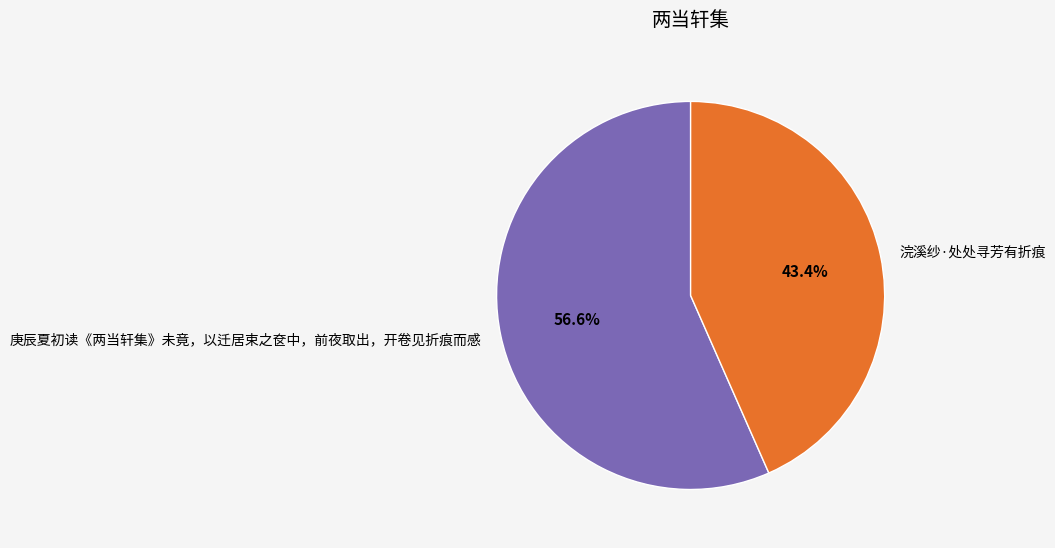

What percentage do 庚辰夏初读《两当轩集》未竟，以迁居束之奁中，前夜取出，开卷见折痕而感 and 浣溪纱·处处寻芳有折痕 together represent?

100.0%